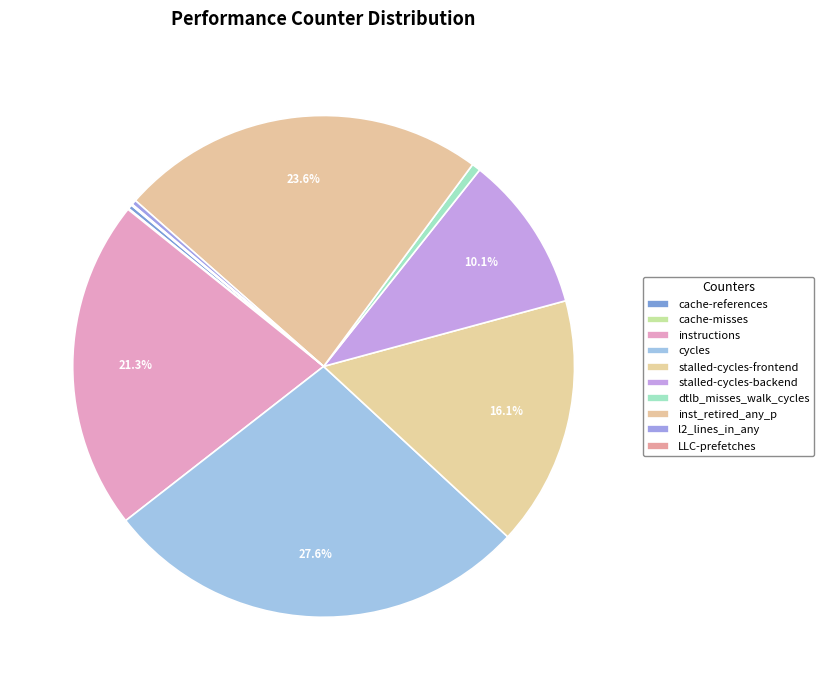

Rank the categories by value from lowest to highest.

cache-misses, LLC-prefetches, cache-references, l2_lines_in_any, dtlb_misses_walk_cycles, stalled-cycles-backend, stalled-cycles-frontend, instructions, inst_retired_any_p, cycles